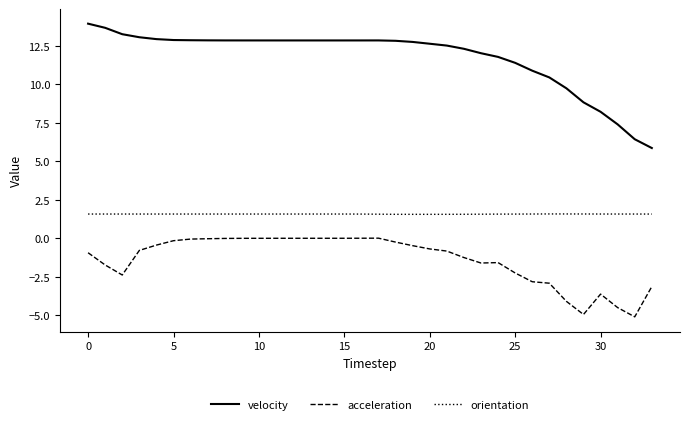

What is the highest value of the velocity series?

13.9